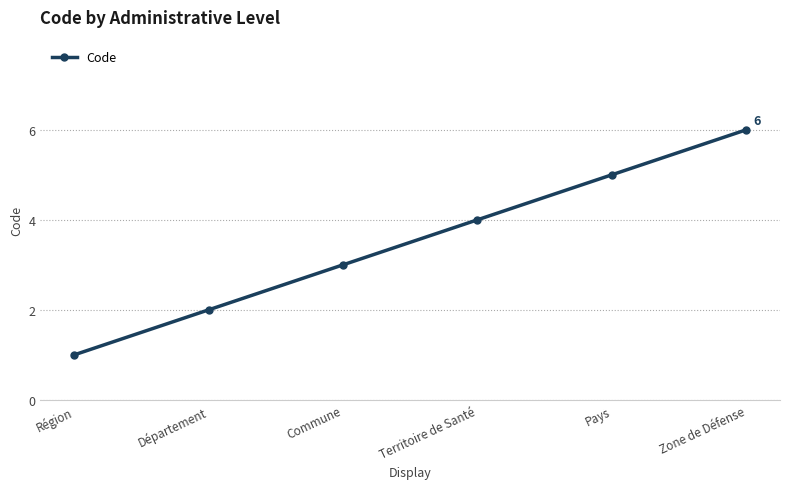

Reading right to left, transcribe all the data shown in this chart.

6	5	4	3	2	1